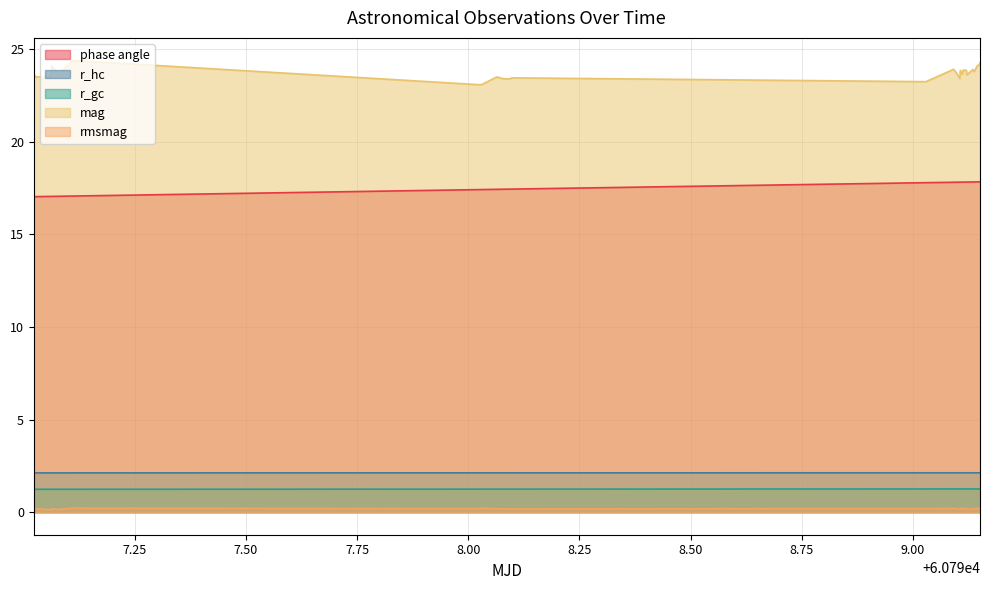

The mag series shows 23.8 at 60799.13719736111. True or false?

True